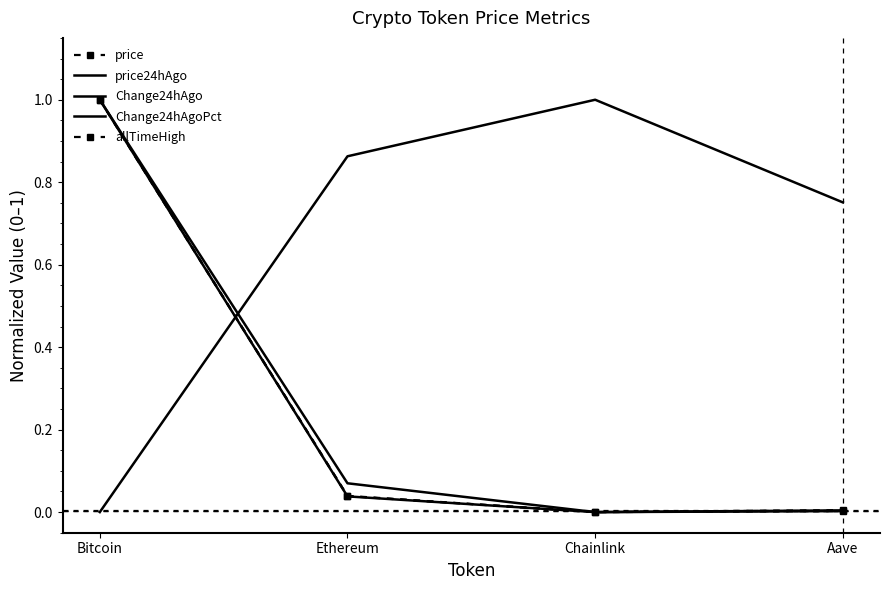

What position from the left is Aave?

4